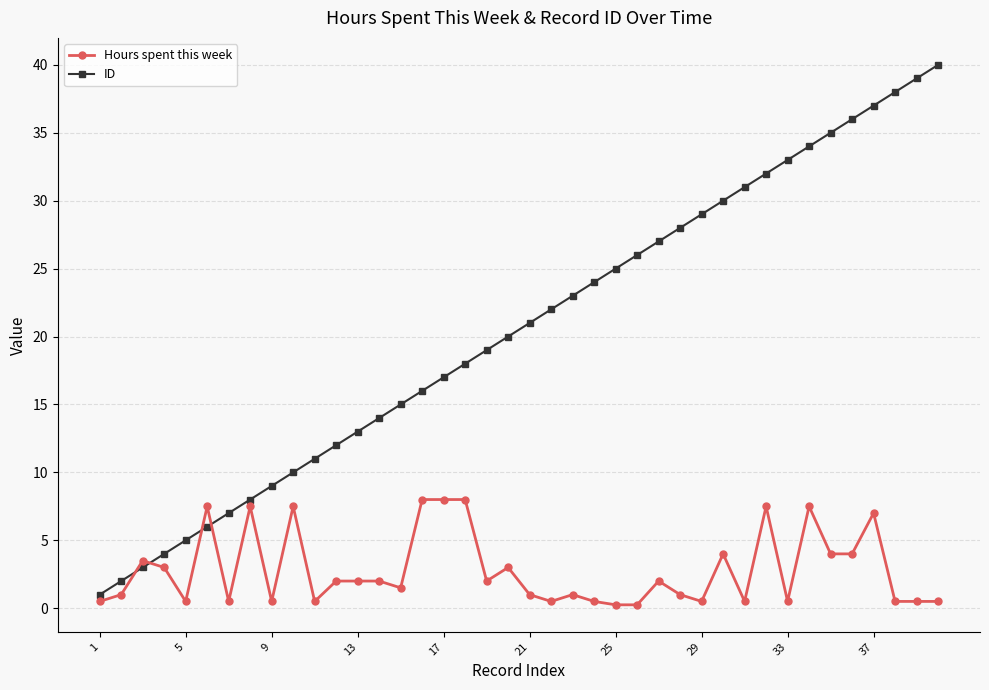

True or false: Hours spent this week and ID cross at least once.

True